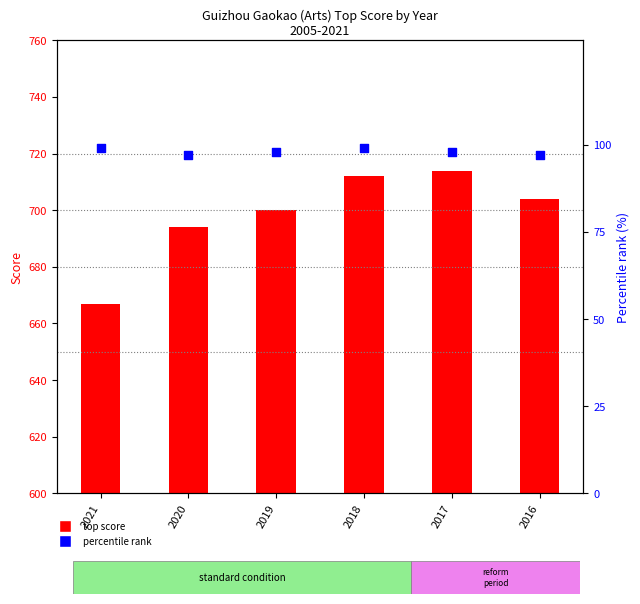

What is the total value across all series at 2020?

791